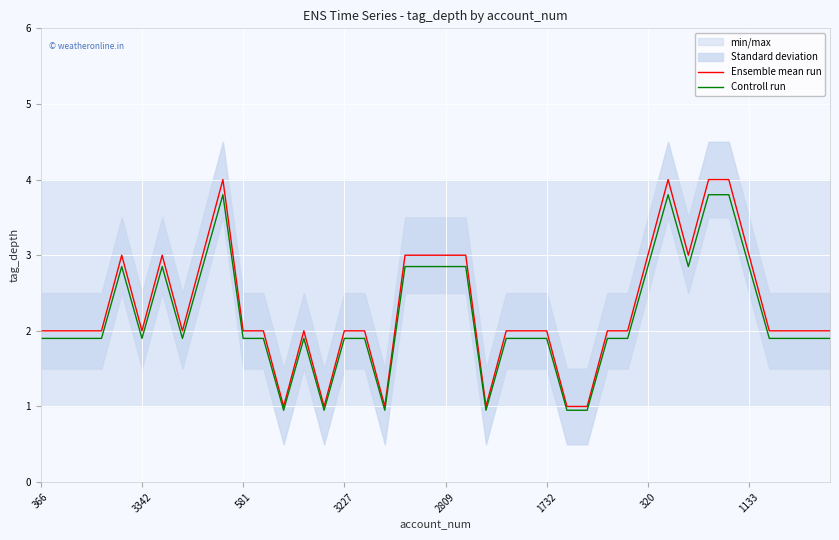

What is the value of the Ensemble mean run point at the 29th from the left?

2.0